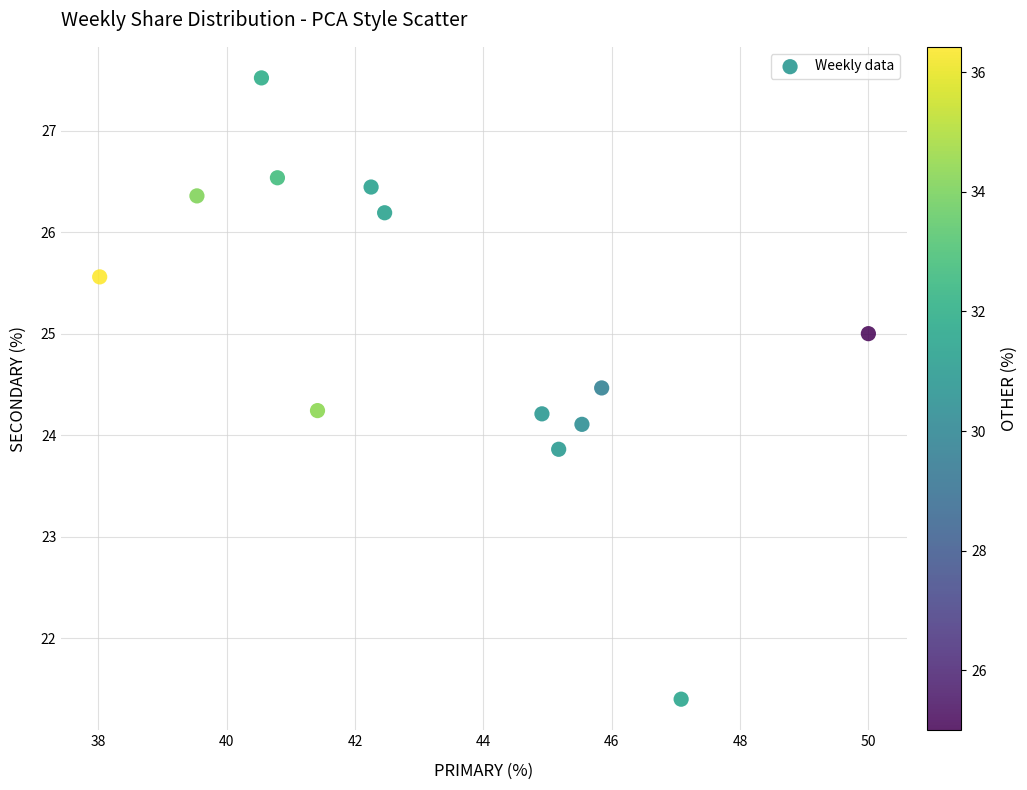

What is the range of X values (max minus min)?

12.0